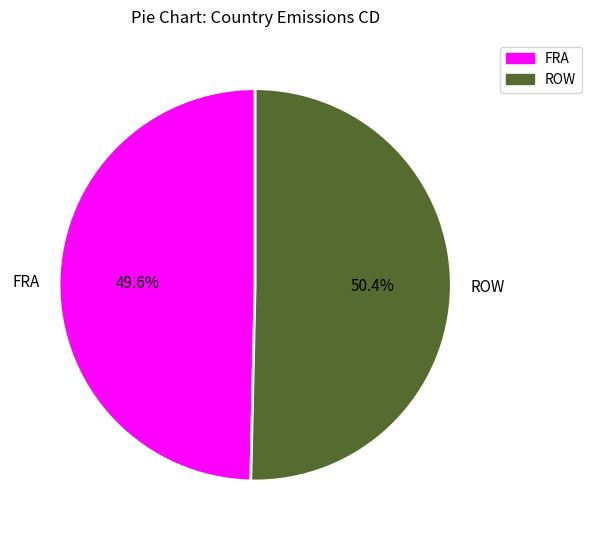

Rank the categories by value from highest to lowest.

ROW, FRA